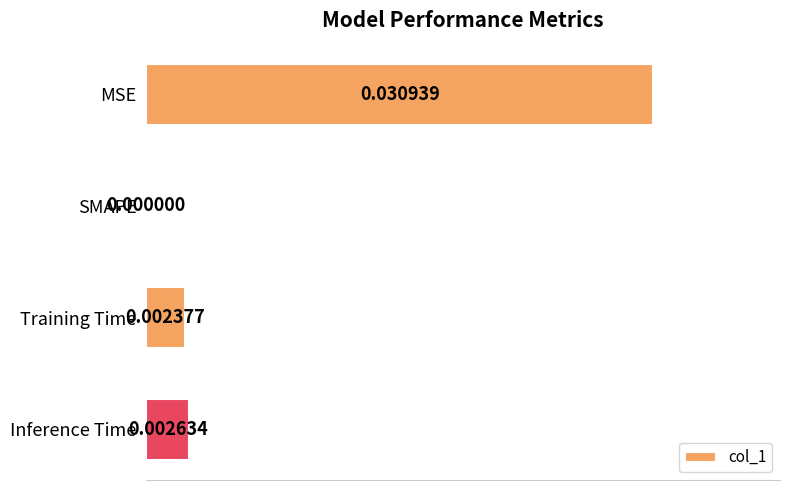

At which label is the value closest to 0?

SMAPE